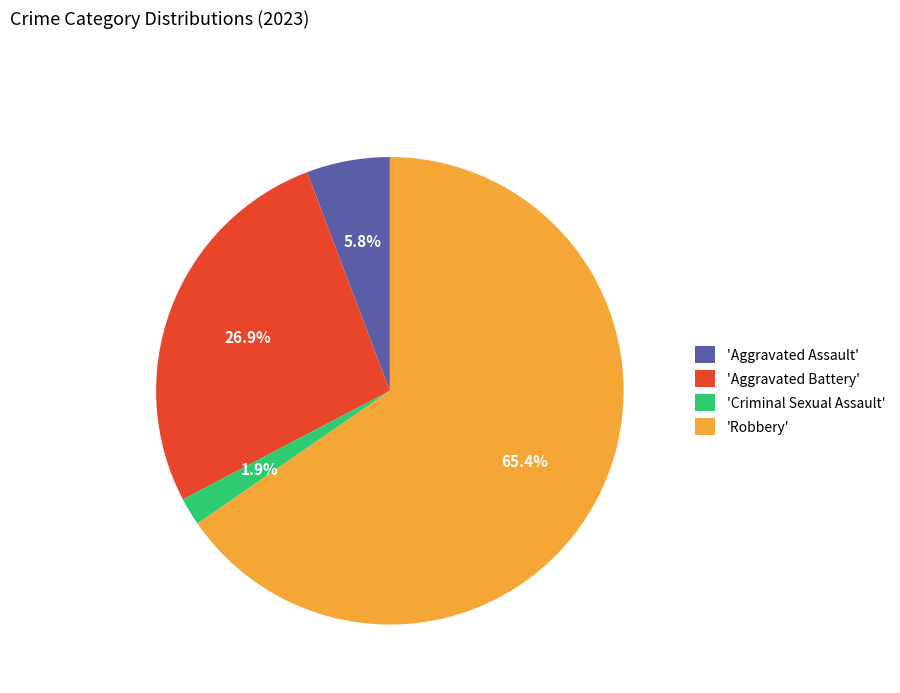

What percentage do 'Robbery' and 'Aggravated Battery' together represent?

92.3%